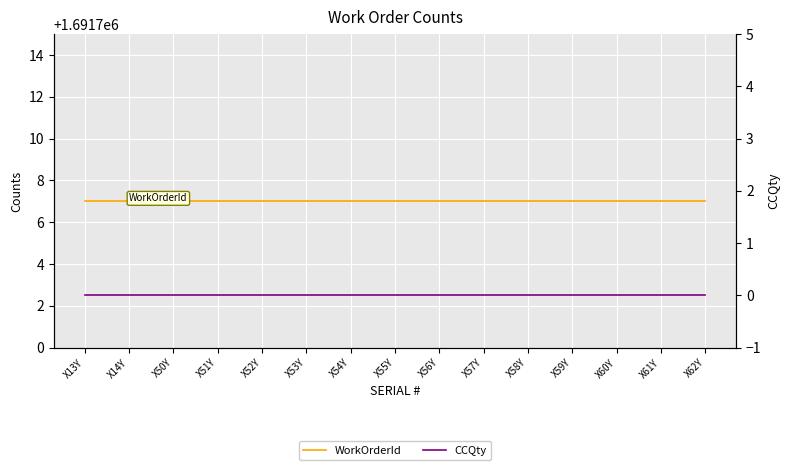

Which series has the largest range (max minus min)?

WorkOrderId